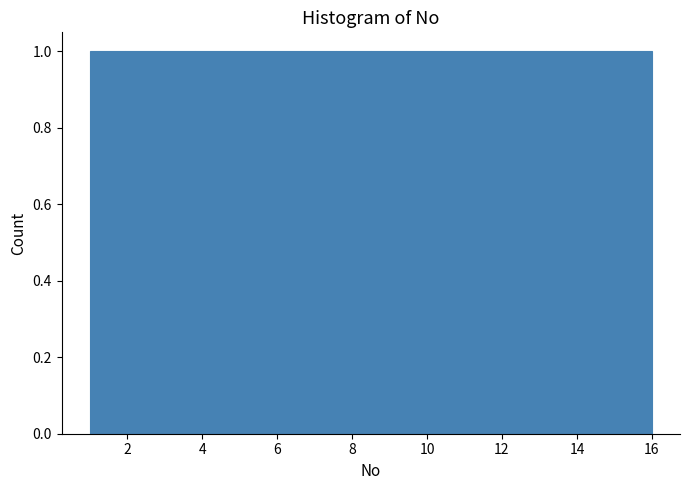

Reading left to right, list every bar in this chart as the range it spans on the x-axis followed by its height. Neither the bar edges nor the heights are printed on the chart, so give them approximately, as read against the axes.

1.0 to 2.0: 1
2.0 to 2.8: 1
2.8 to 3.8: 1
3.8 to 4.8: 1
4.8 to 5.6: 1
5.6 to 6.6: 1
6.6 to 7.6: 1
7.6 to 8.6: 1
8.6 to 9.4: 1
9.4 to 10.4: 1
10.4 to 11.4: 1
11.4 to 12.2: 1
12.2 to 13.2: 1
13.2 to 14.2: 1
14.2 to 15.0: 1
15.0 to 16.0: 1